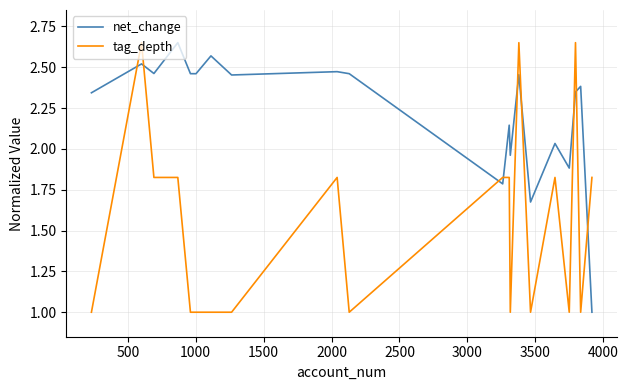

True or false: tag_depth and net_change cross at least once.

True